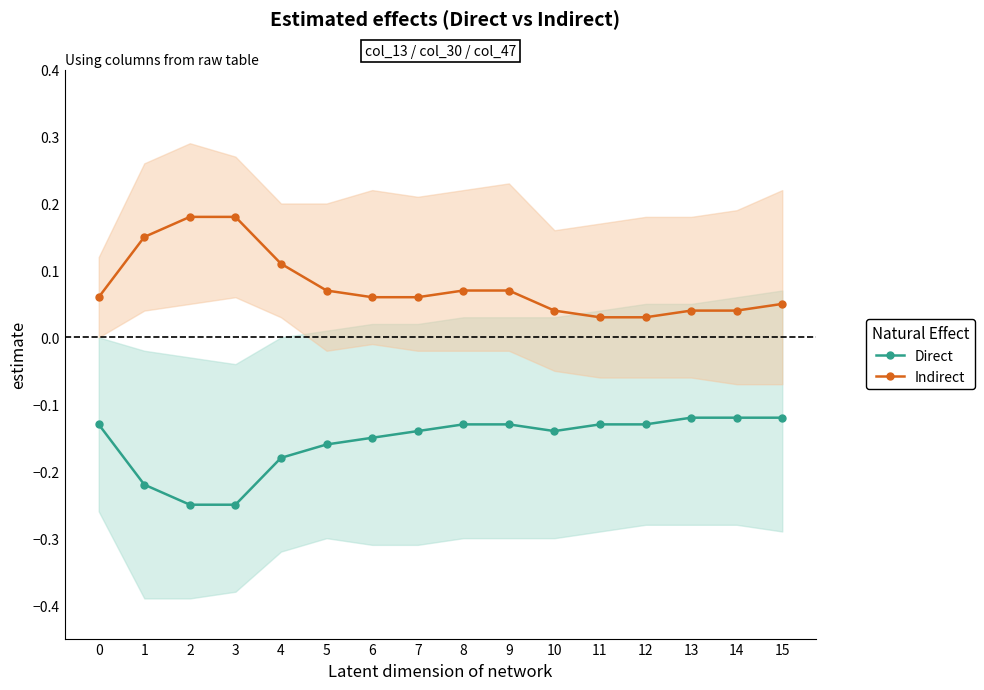

Reading left to right, transcribe all the data shown in this chart.

Direct: 0=-0.1	1=-0.2	2=-0.2	3=-0.2	4=-0.2	5=-0.2	6=-0.1	7=-0.1	8=-0.1	9=-0.1	10=-0.1	11=-0.1	12=-0.1	13=-0.1	14=-0.1	15=-0.1
Indirect: 0=0.1	1=0.1	2=0.2	3=0.2	4=0.1	5=0.1	6=0.1	7=0.1	8=0.1	9=0.1	10=0.0	11=0.0	12=0.0	13=0.0	14=0.0	15=0.1